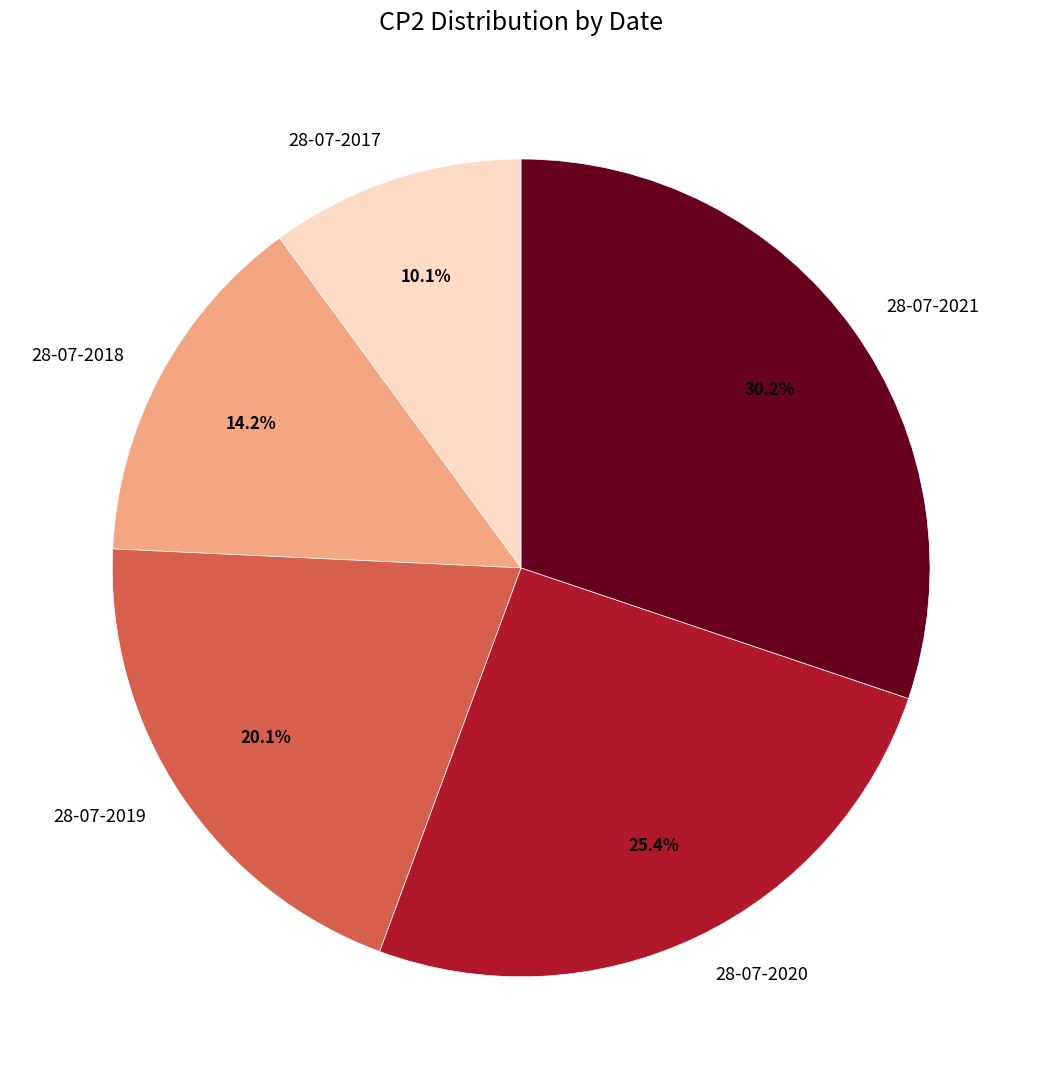

To the nearest percent, what is the difference between the largest and smallest slice percentages?

20%